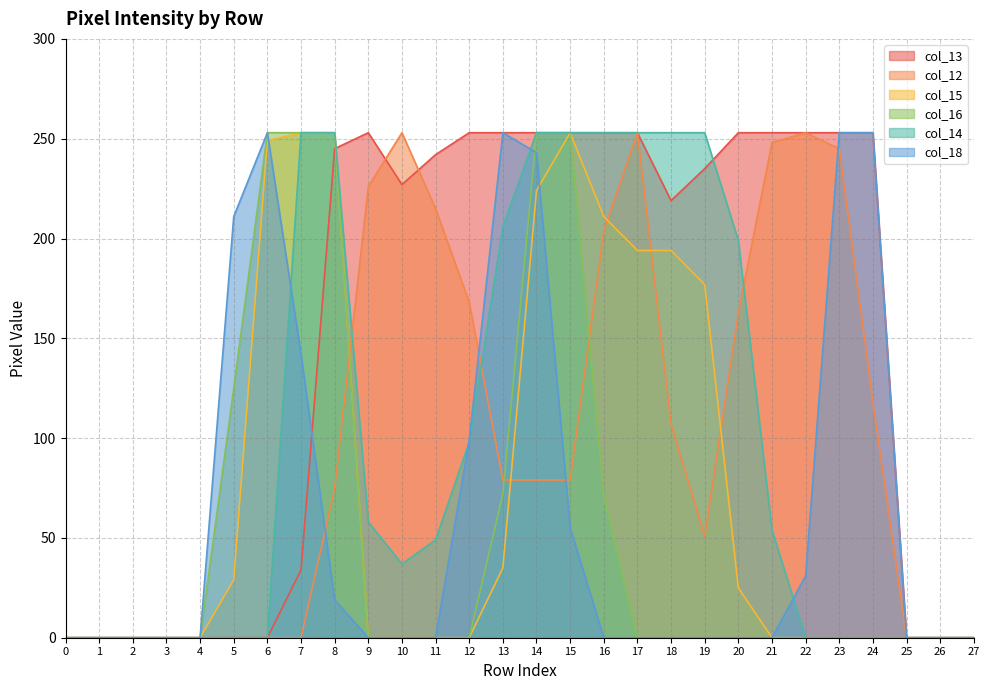

What is the sum of the col_13 values at 17 and 15?

506